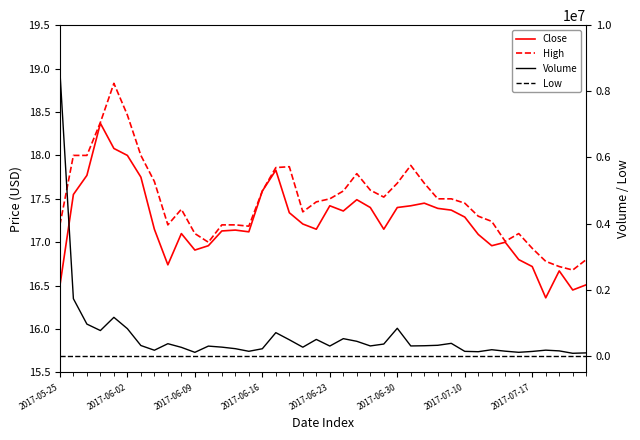

At which label does Volume first exceed 302300?

2017-05-25